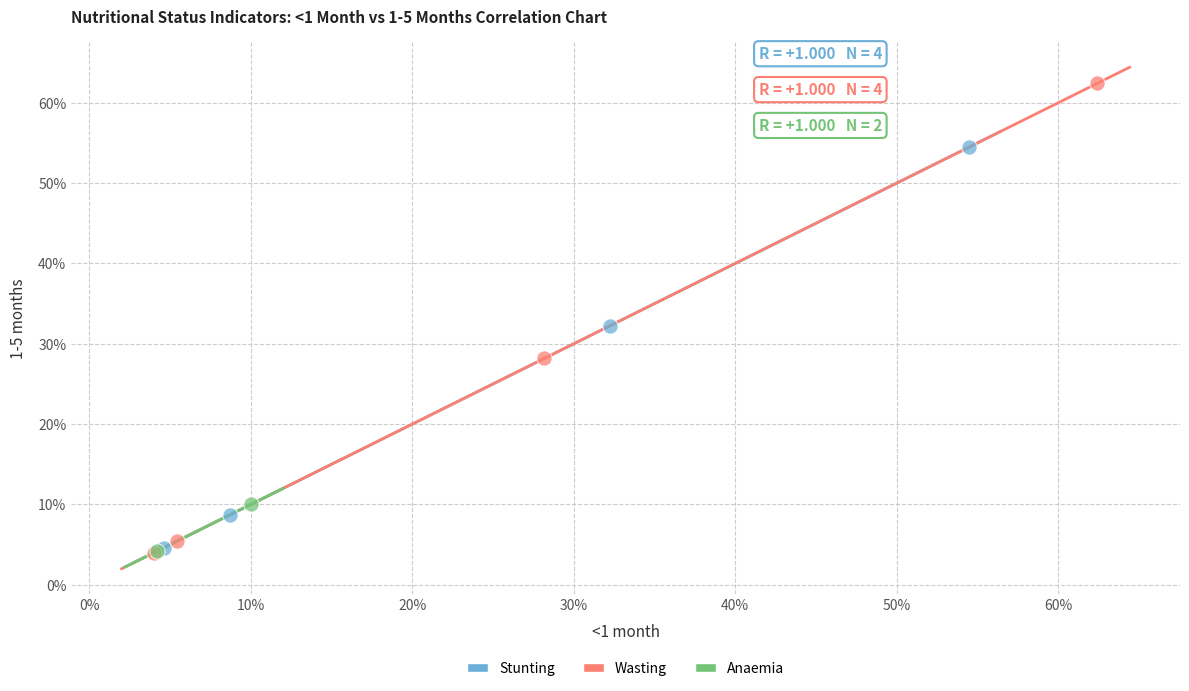

What are all the series names shown in the legend?

Stunting, Wasting, Anaemia